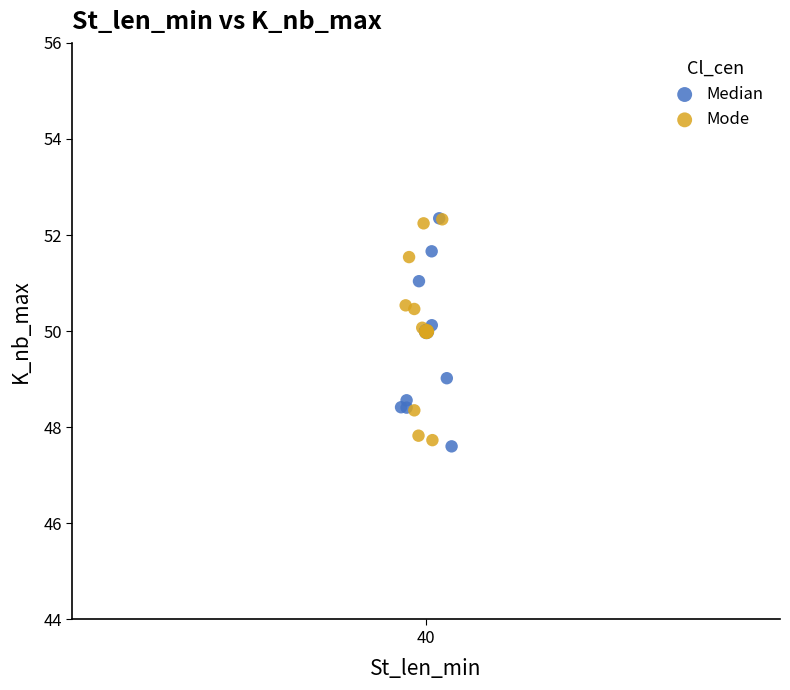

What are all the series names shown in the legend?

Median, Mode